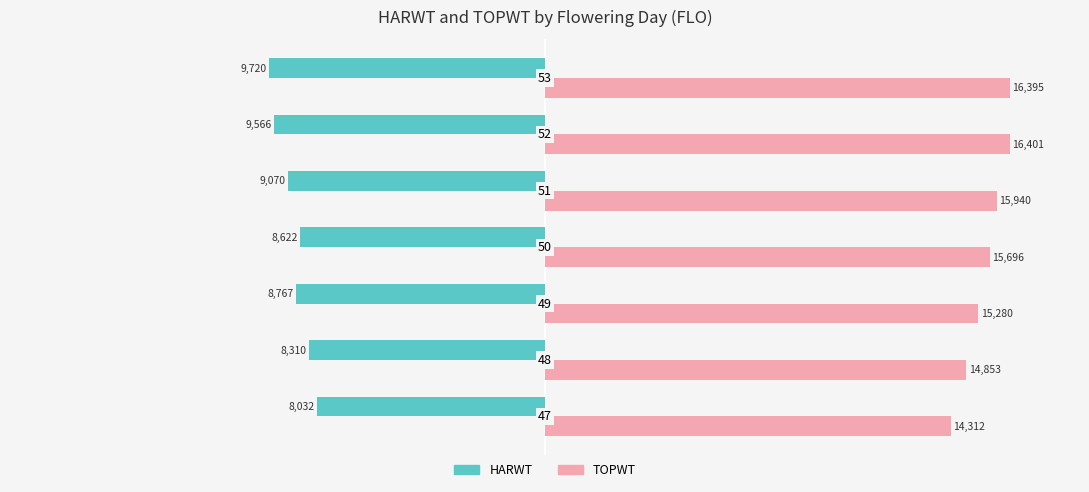

What are all the series names shown in the legend?

HARWT, TOPWT